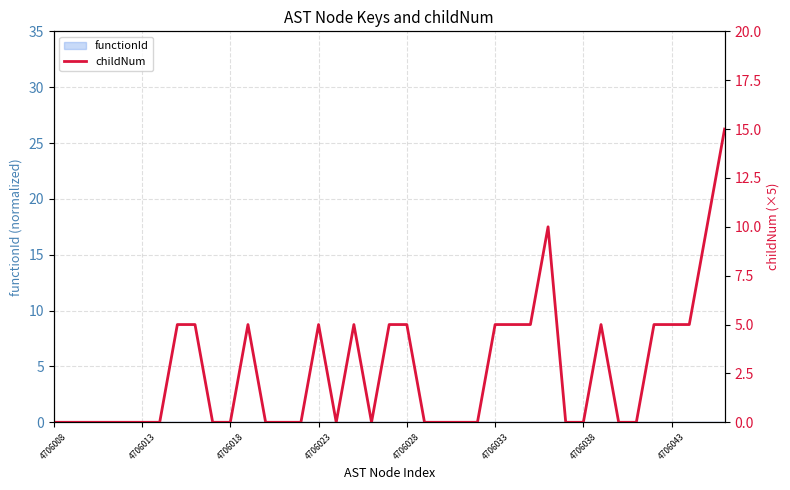

What is the maximum value shown in the chart?

15